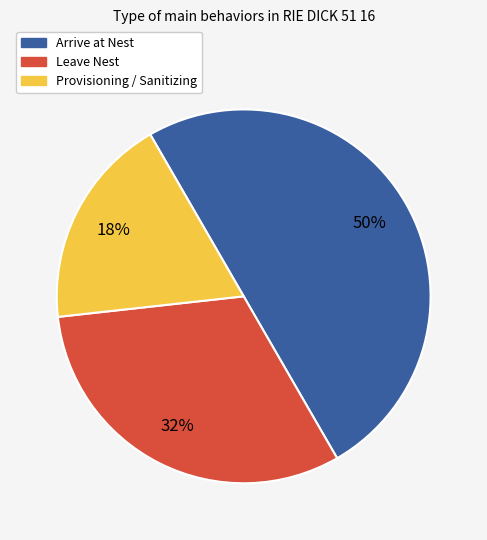

How many segments does this pie chart have?

3